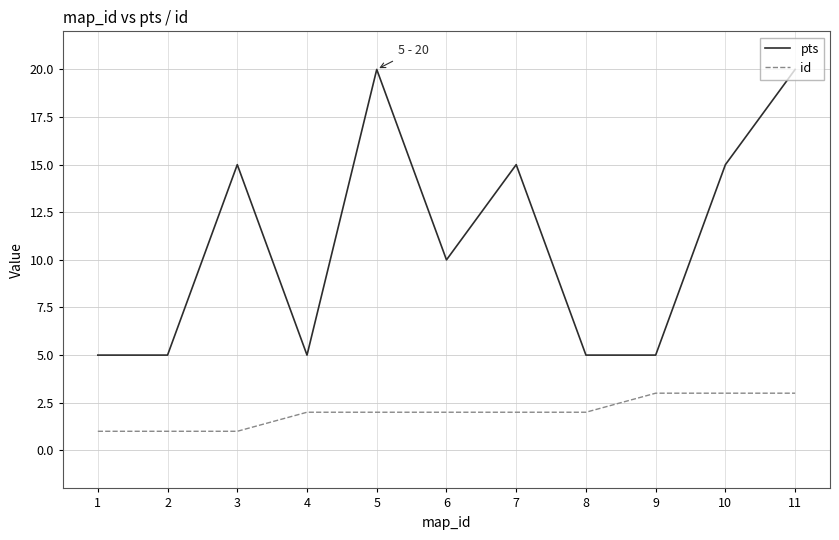

Is it true that id equals 1 at 1?

True